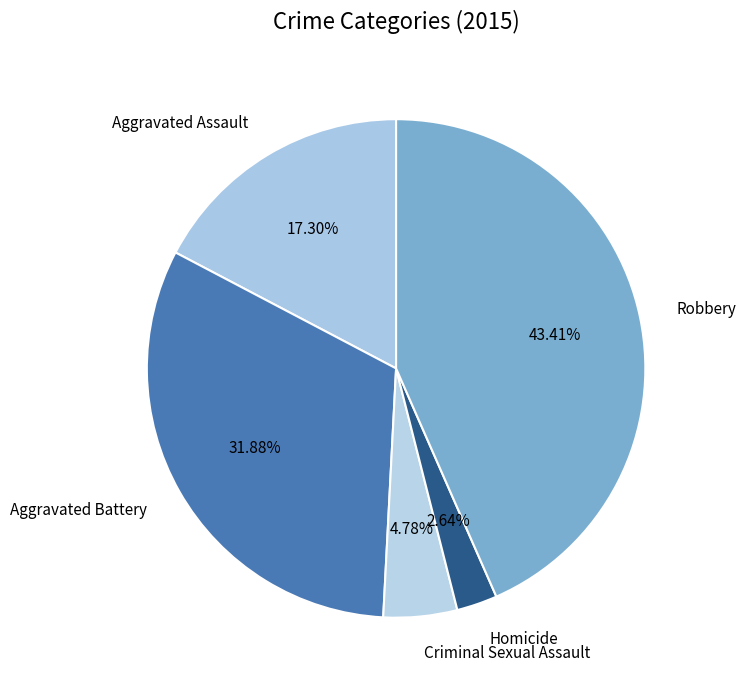

Is there a majority slice in this chart?

No